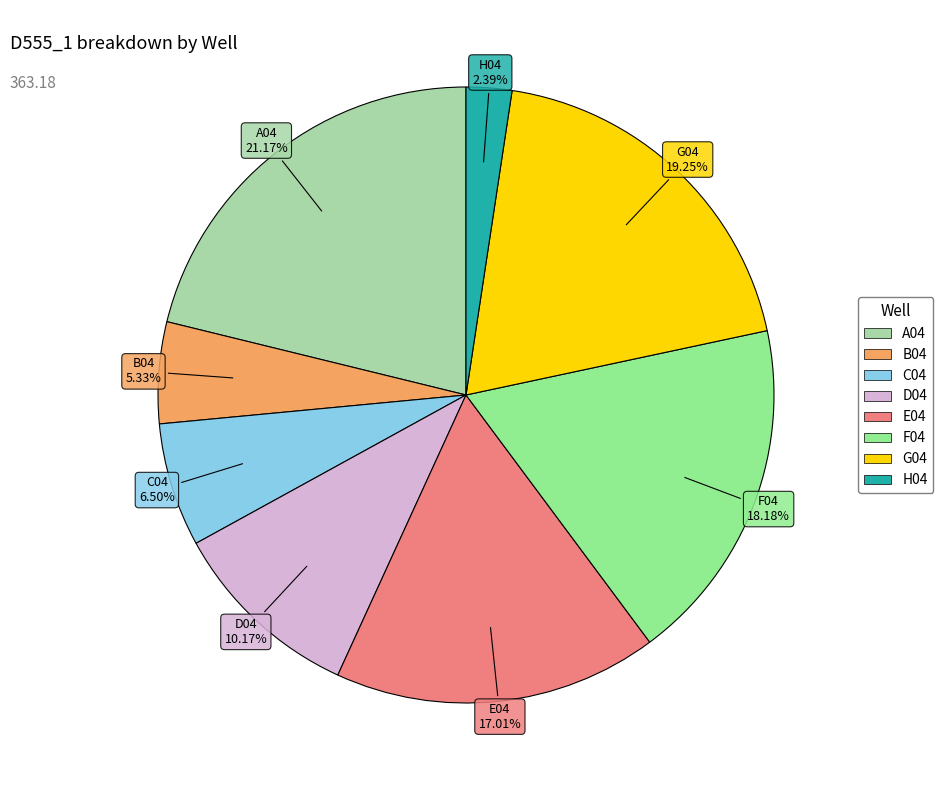

Is there a majority slice in this chart?

No